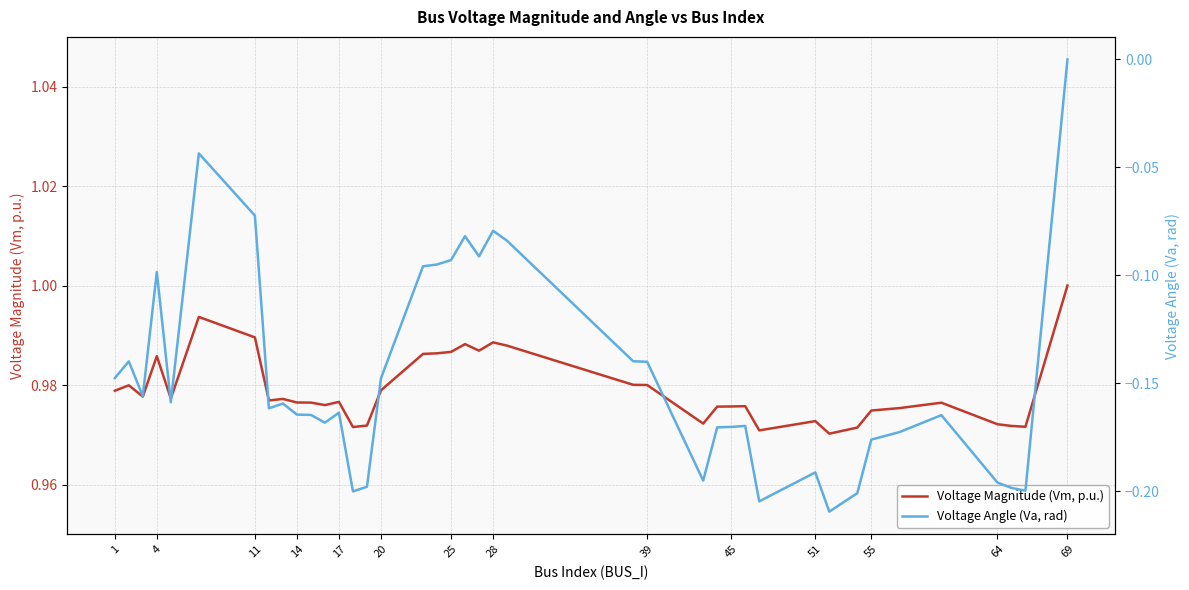

Does the chart have visible grid lines?

Yes